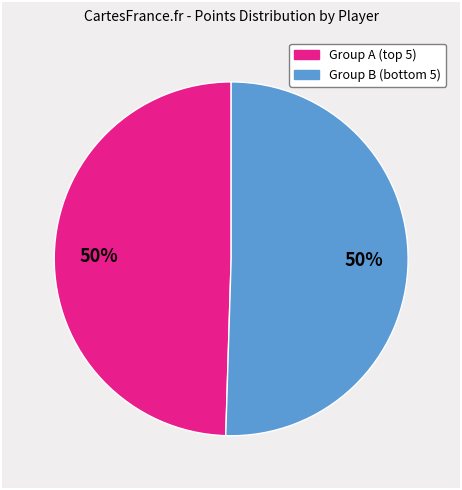

To the nearest percent, what is the average slice percentage?

50%